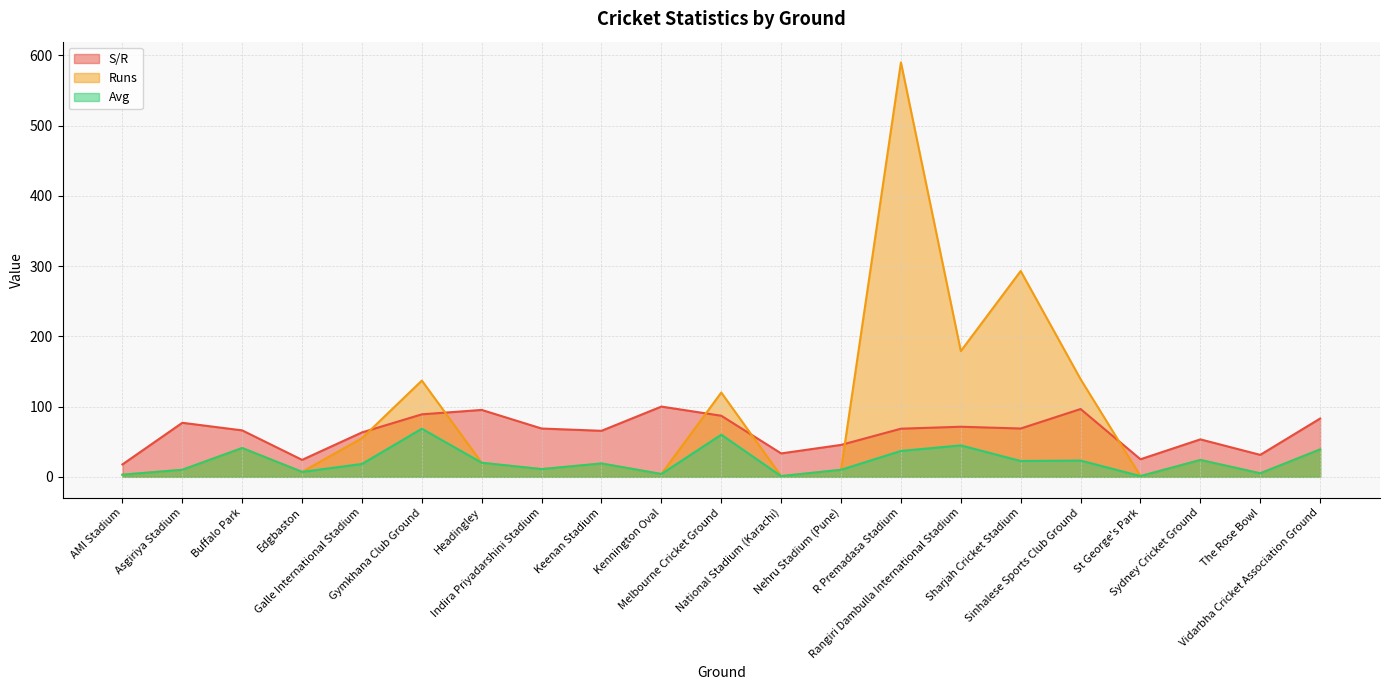

What is the label of the 12th point from the right?

Kennington Oval